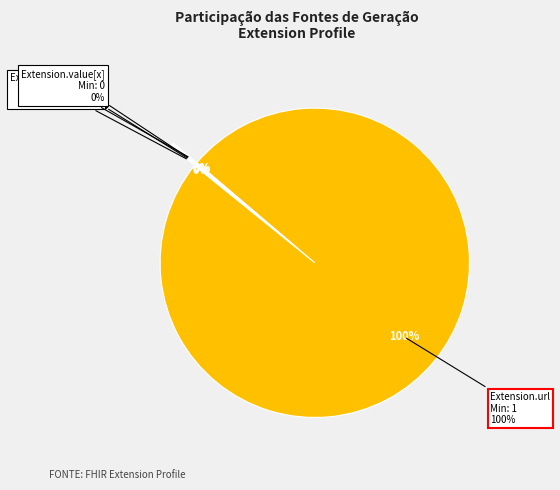

Is Extension.id the majority of the pie?

No